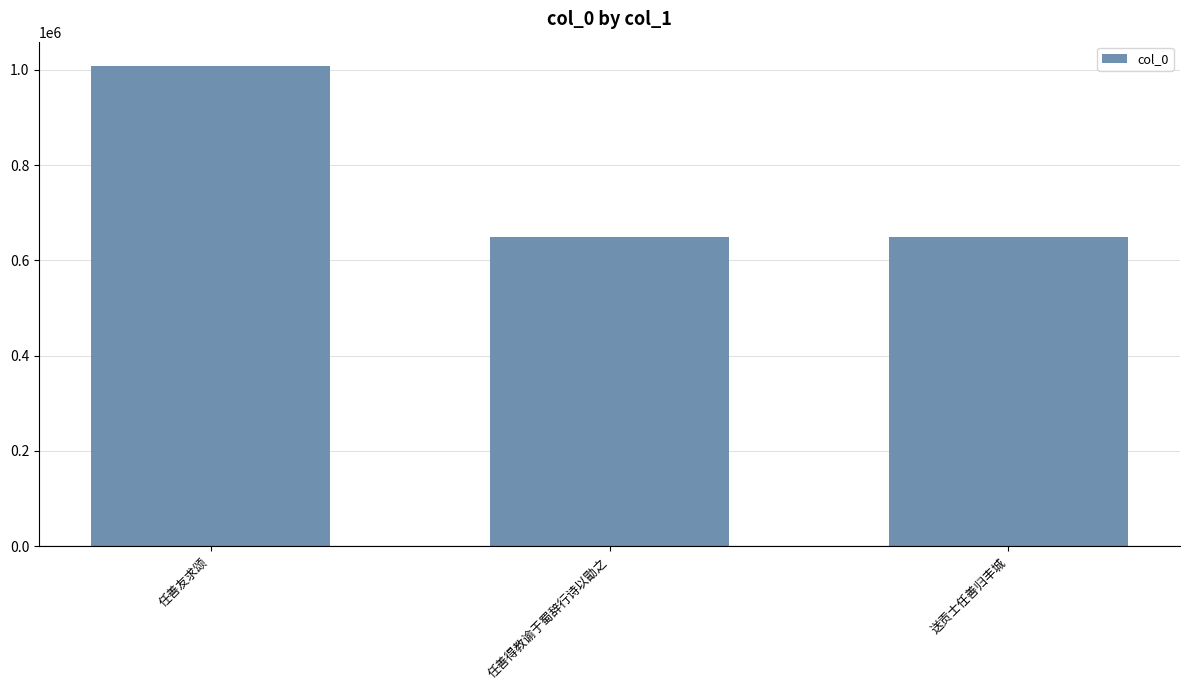

What is the label of the 2nd bar from the right?

任善得教谕于蜀辞行诗以勖之